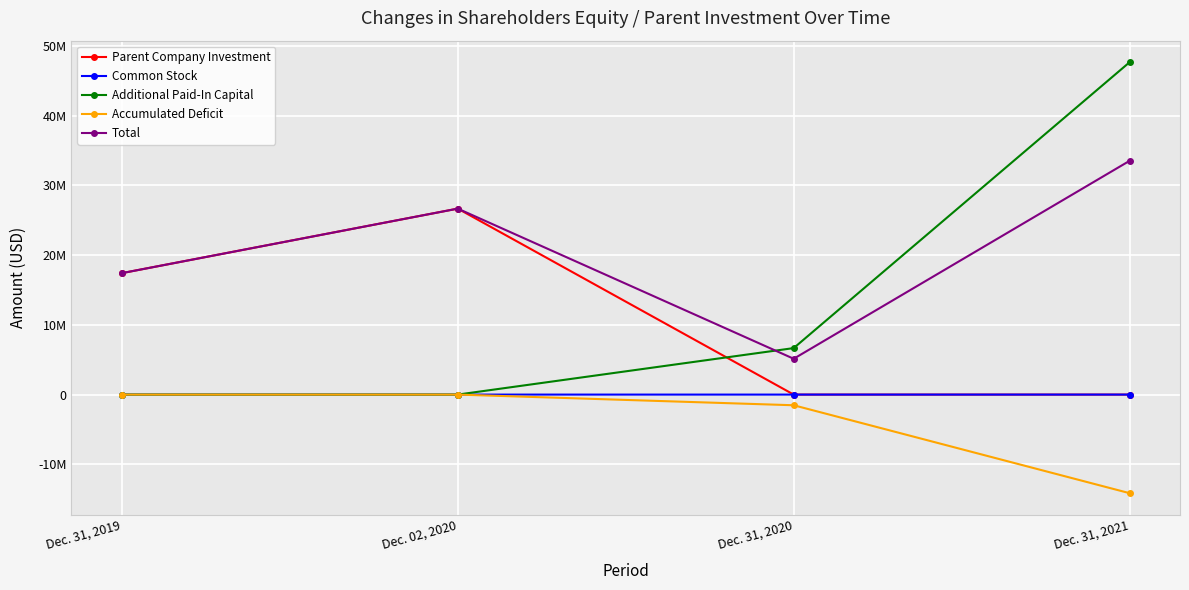

Is this an area chart (filled region under the line)?

No